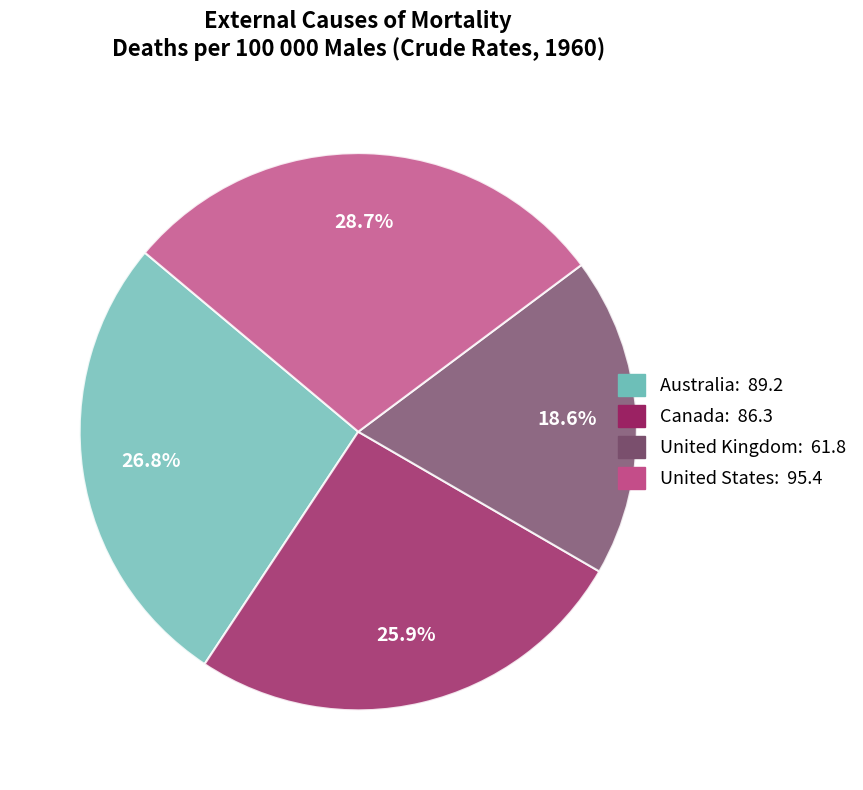

To the nearest percent, what is the combined percentage of Australia and Canada?

53%